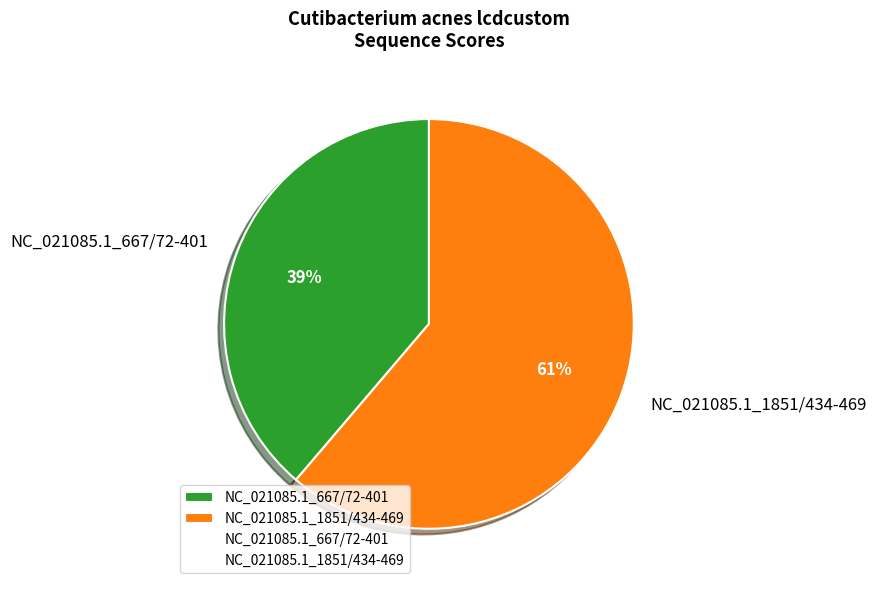

Do NC_021085.1_667/72-401 and NC_021085.1_1851/434-469 together represent more than half of the pie?

Yes